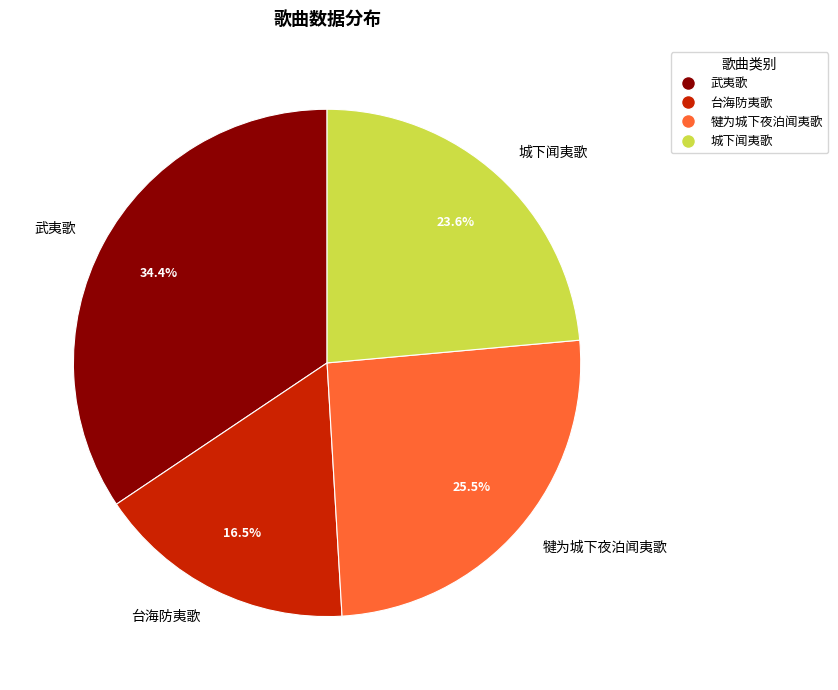

Which slice is the largest?

武夷歌